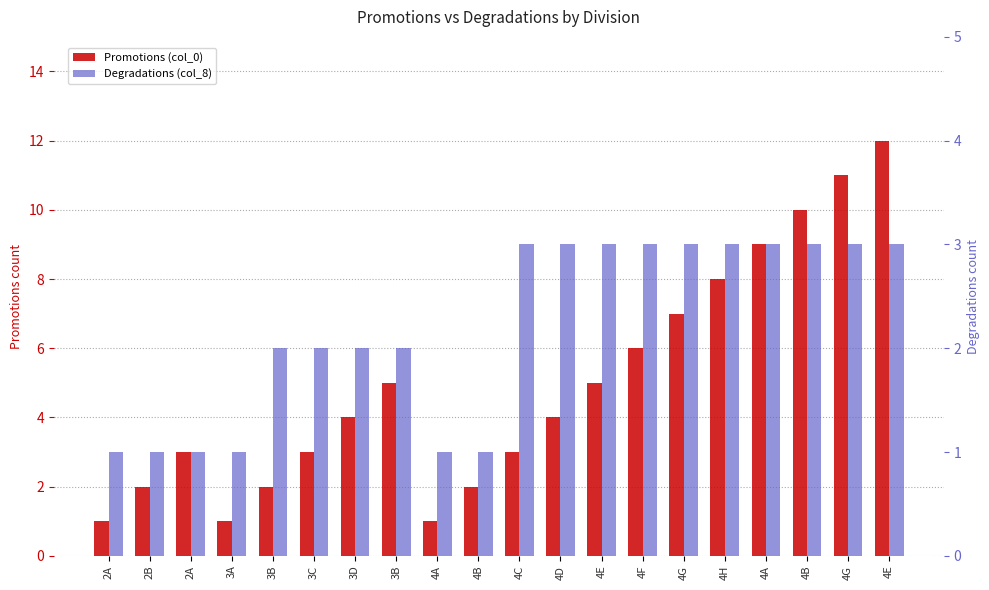

What is the average value of the Promotions (col_0) series?

5